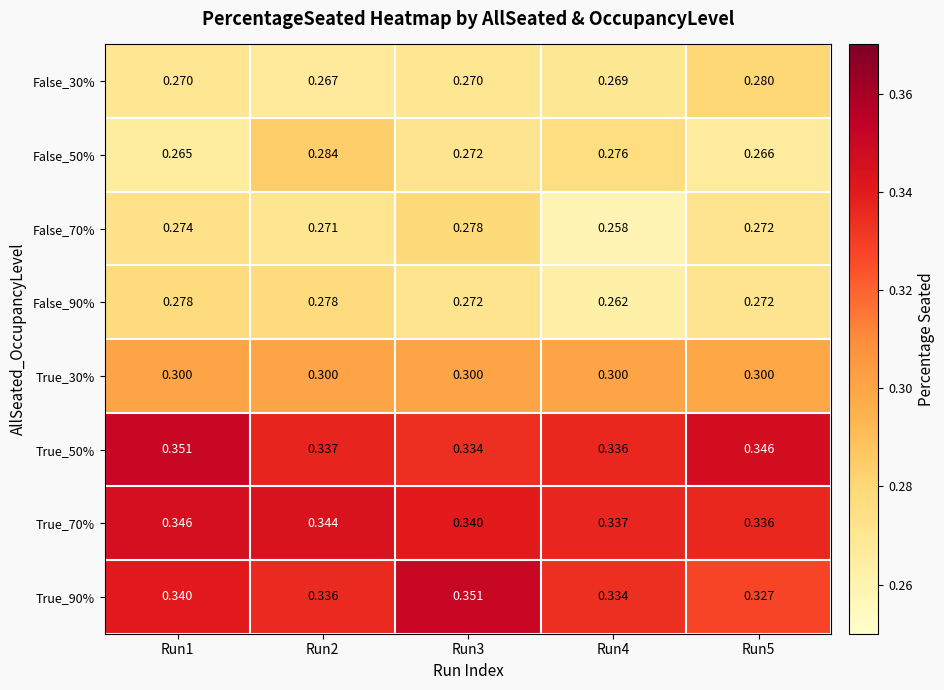

Is the value of True_90% at Run5 greater than the value of False_70% at Run5?

Yes